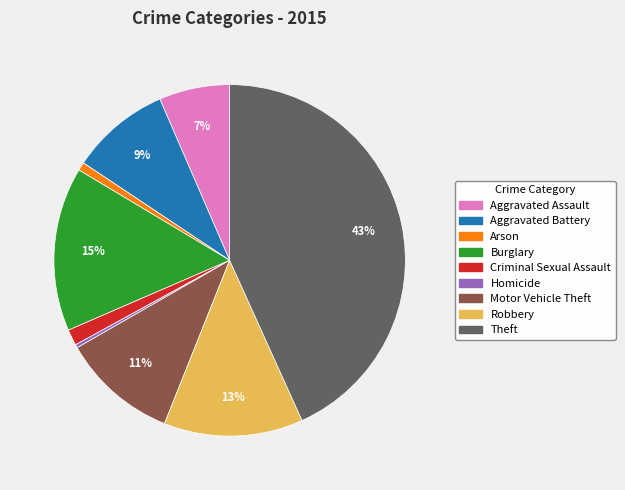

True or false: Criminal Sexual Assault accounts for 1% of the total.

True